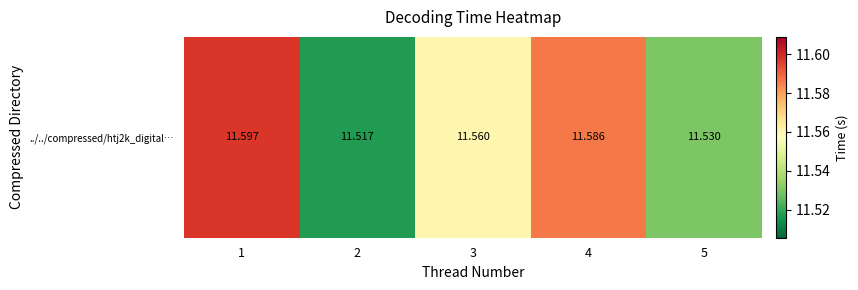

At which category does the chart reach its peak across all series?

1